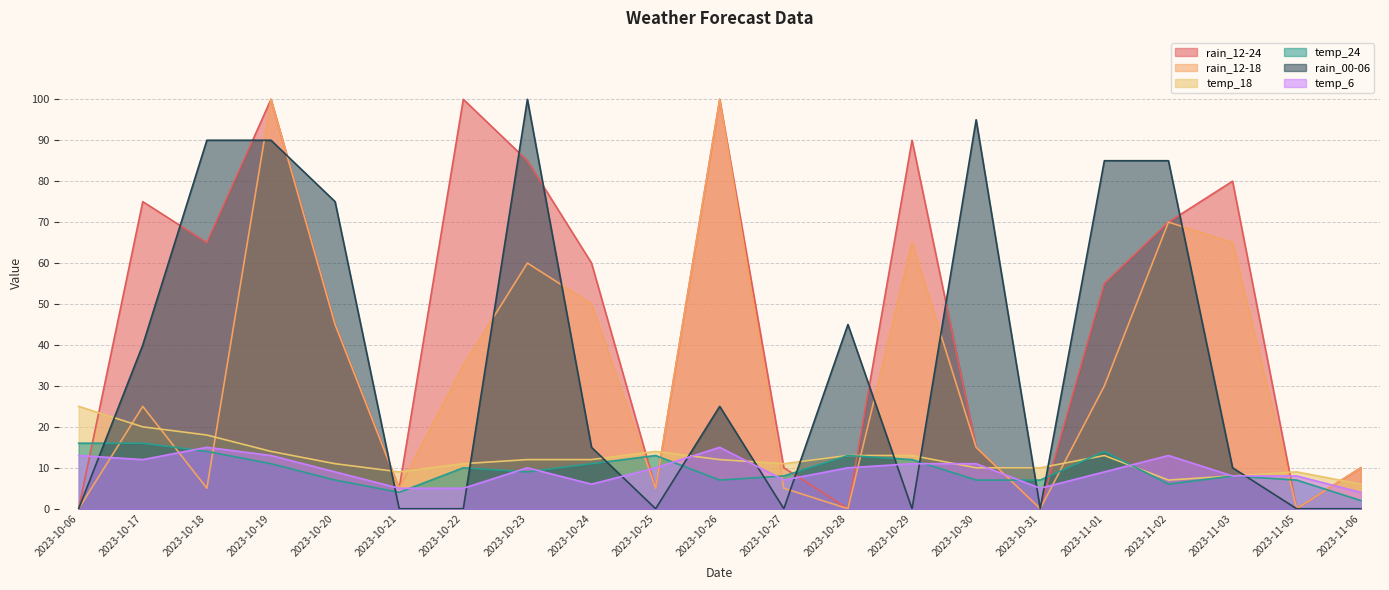

Which series changed the most between 2023-10-22 and 2023-11-03?

rain_12-18